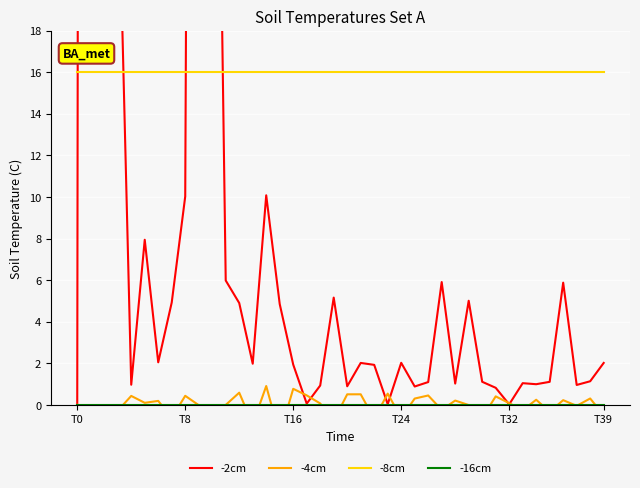

True or false: -8cm has a value of 16.0 at 34.

True